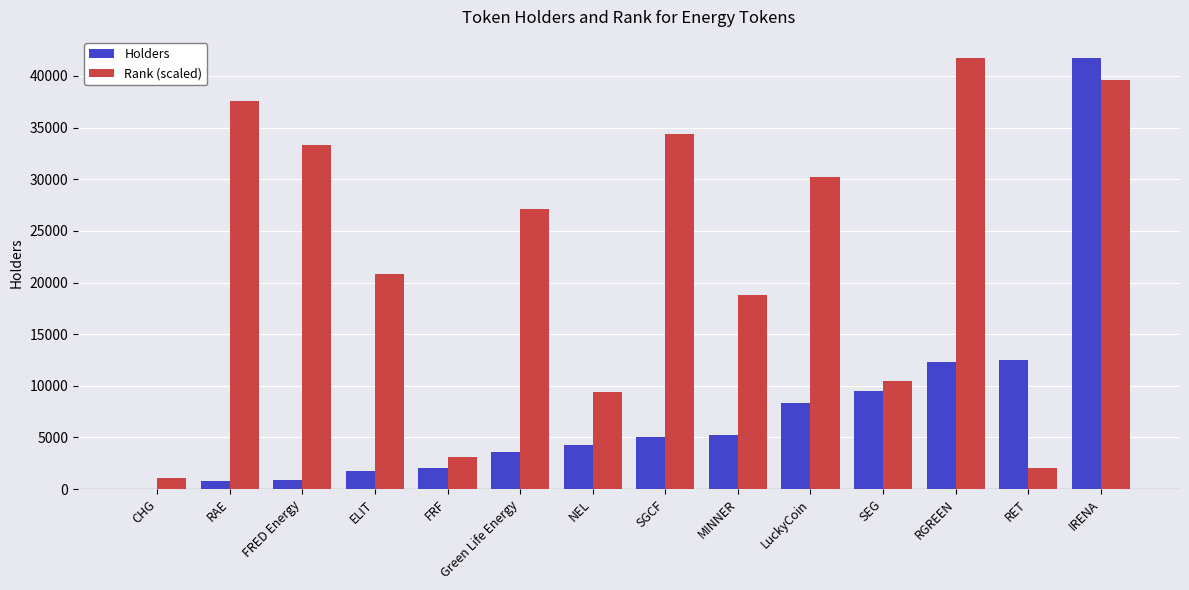

What value does the Holders series have at IRENA?

41699.0